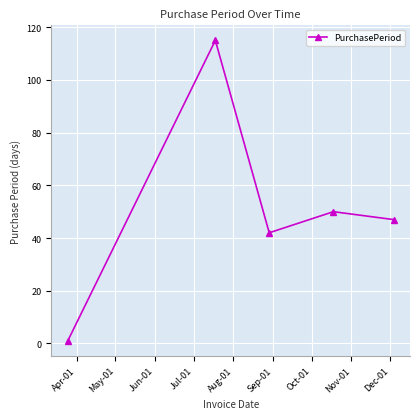

What is the average value?

51